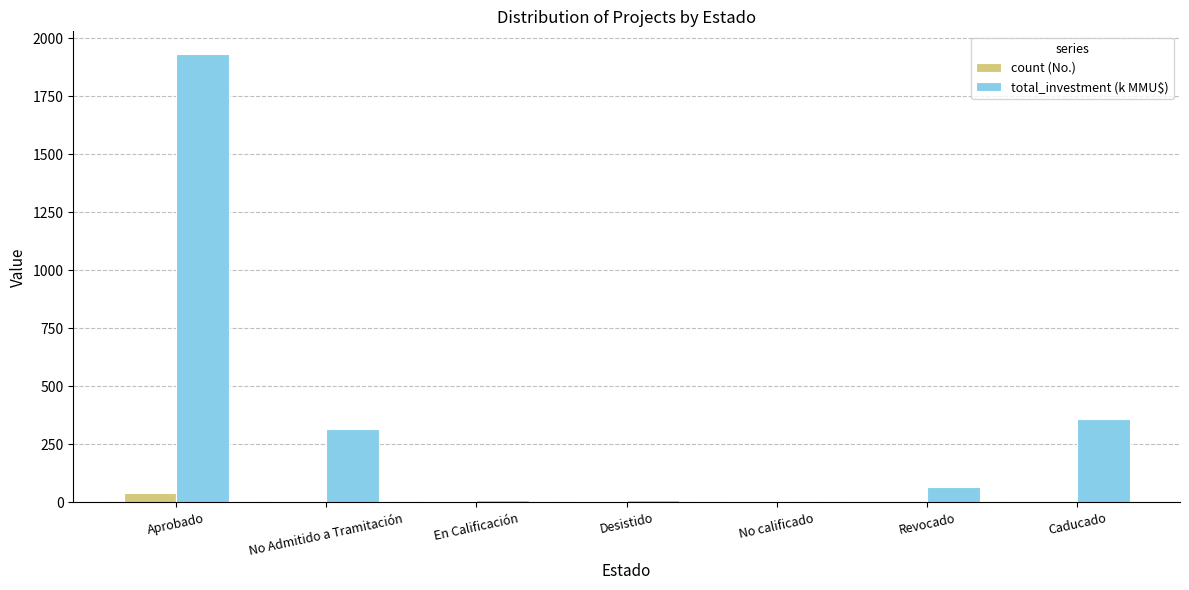

How many distinct data groups are displayed?

2